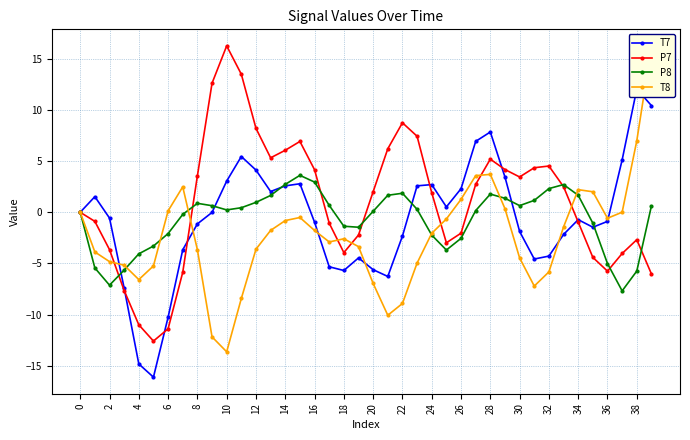

What is the minimum value for P8?

-7.7